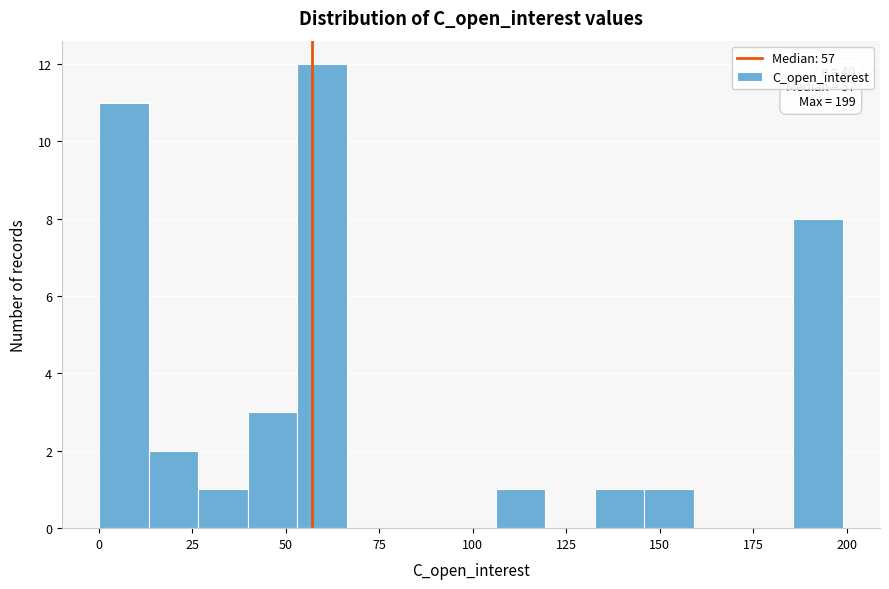

Read against the x-axis, roughly where is the centre of the tallest bar?

60